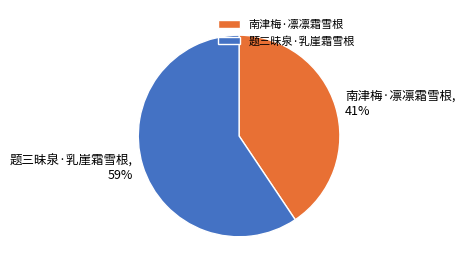

Which has a higher value, 题三昧泉·乳崖霜雪根 or 南津梅·凛凛霜雪根?

题三昧泉·乳崖霜雪根